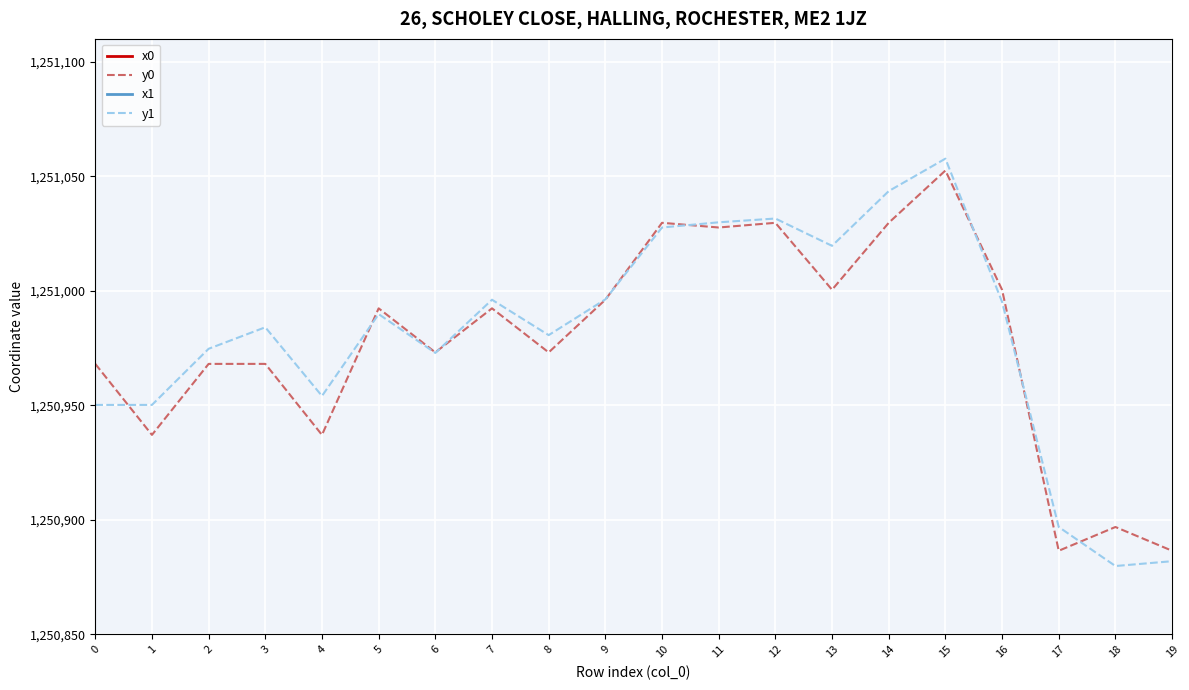

Does the chart display data point markers on the line(s)?

No